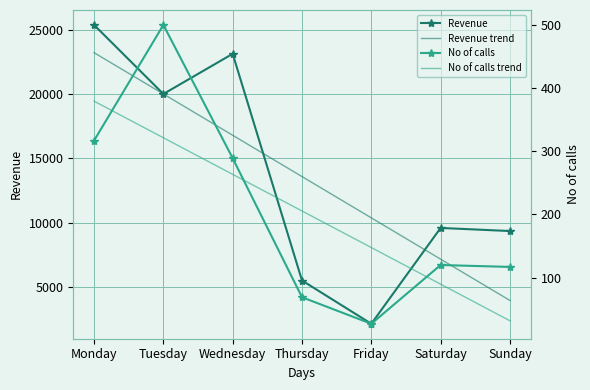

List the series in order of their peak value, lowest first.

No of calls trend, No of calls, Revenue trend, Revenue